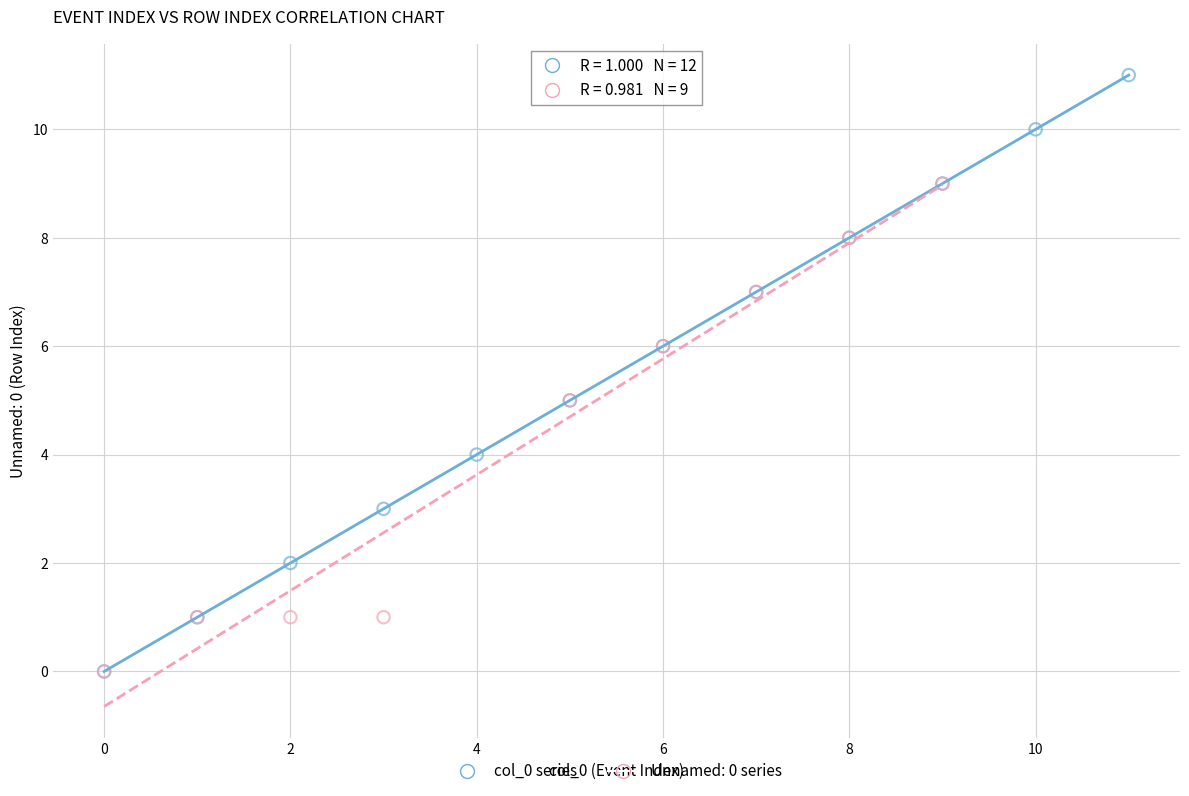

Which series contains the highest Y value?

col_0 series